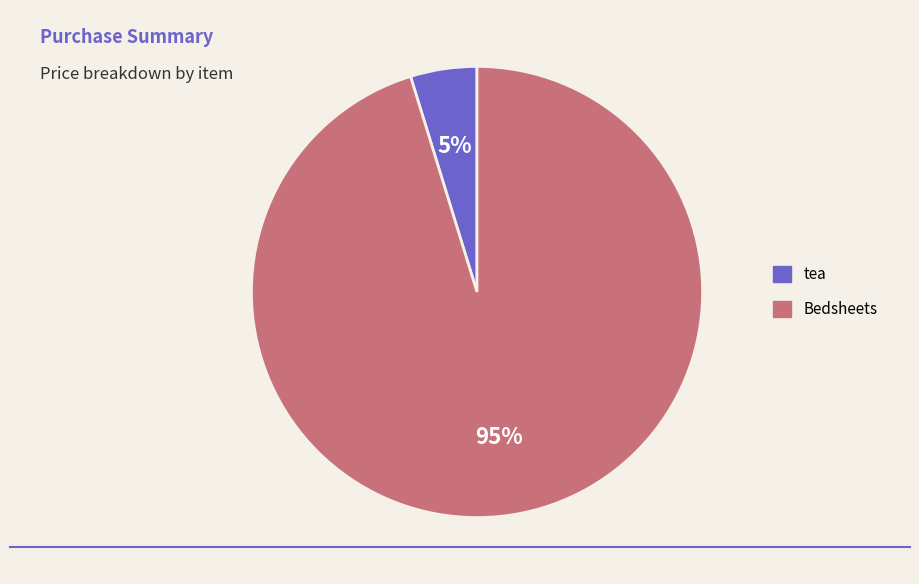

To the nearest percent, what is the difference between the largest and smallest slice percentages?

90%